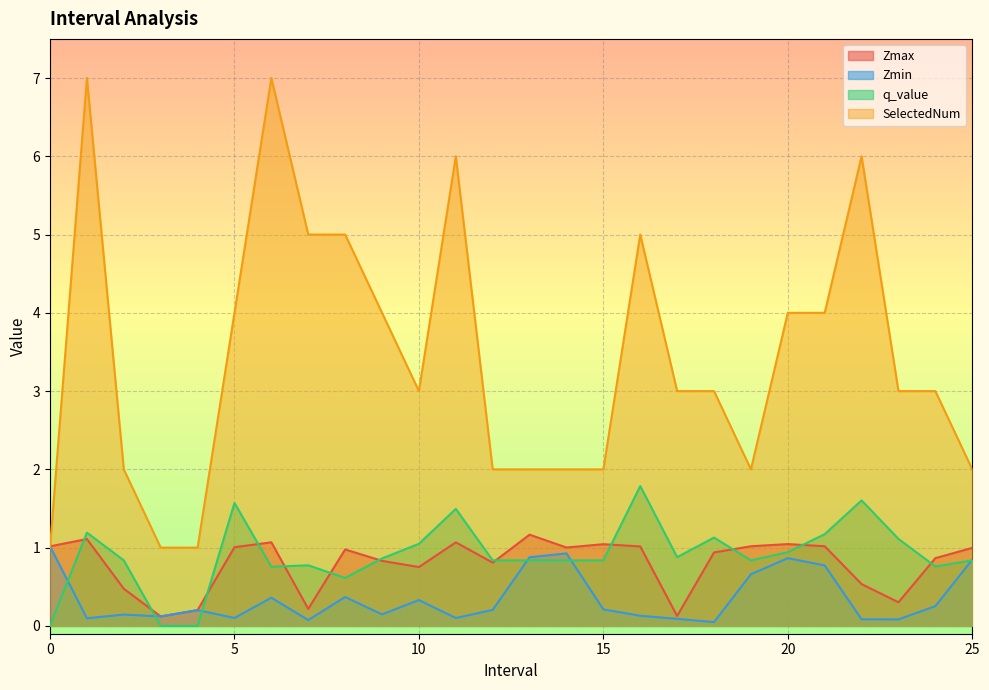

Which series has the largest total across all categories?

SelectedNum